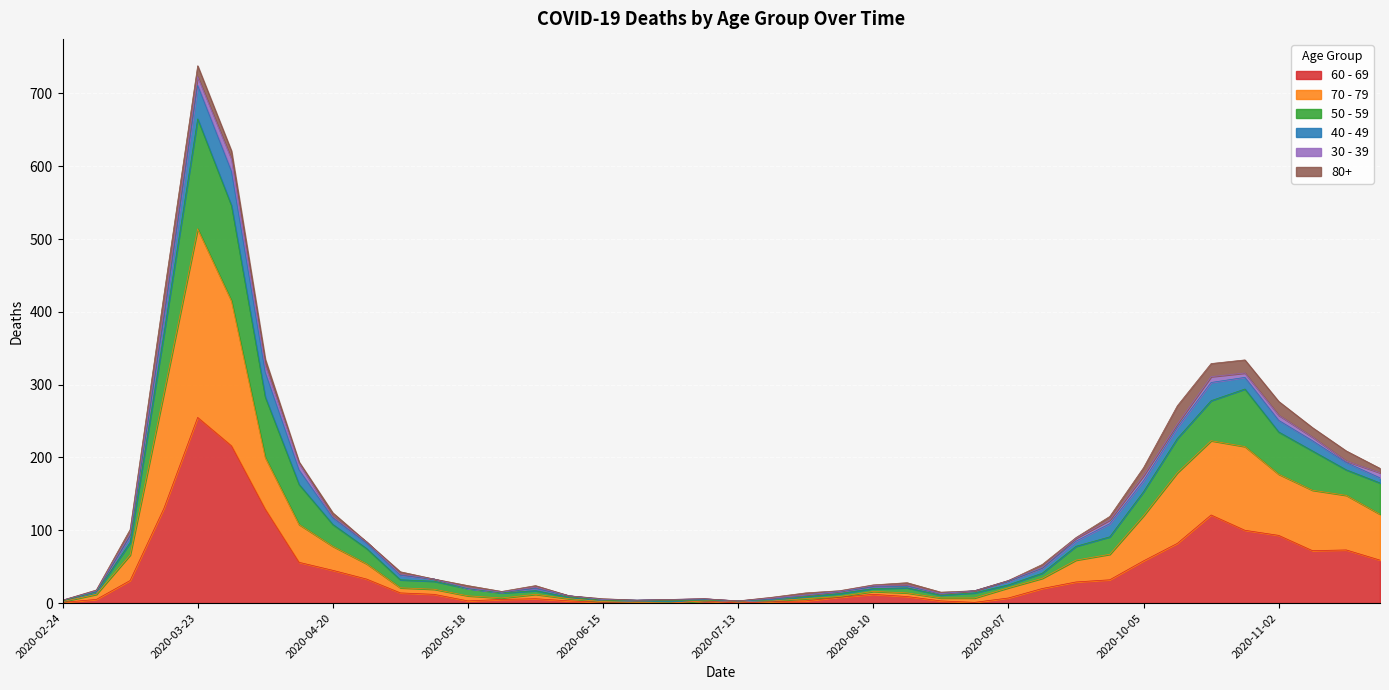

List the labels in order of 50 - 59 value, smallest first.

2020-07-13, 2020-02-24, 2020-06-22, 2020-06-15, 2020-06-29, 2020-07-06, 2020-07-20, 2020-06-08, 2020-07-27, 2020-08-24, 2020-05-25, 2020-08-03, 2020-03-02, 2020-08-31, 2020-05-18, 2020-06-01, 2020-08-10, 2020-08-17, 2020-09-07, 2020-05-11, 2020-05-04, 2020-09-14, 2020-04-27, 2020-09-21, 2020-03-09, 2020-09-28, 2020-04-20, 2020-10-05, 2020-11-23, 2020-04-13, 2020-11-16, 2020-11-09, 2020-10-12, 2020-11-02, 2020-10-19, 2020-10-26, 2020-04-06, 2020-03-16, 2020-03-30, 2020-03-23